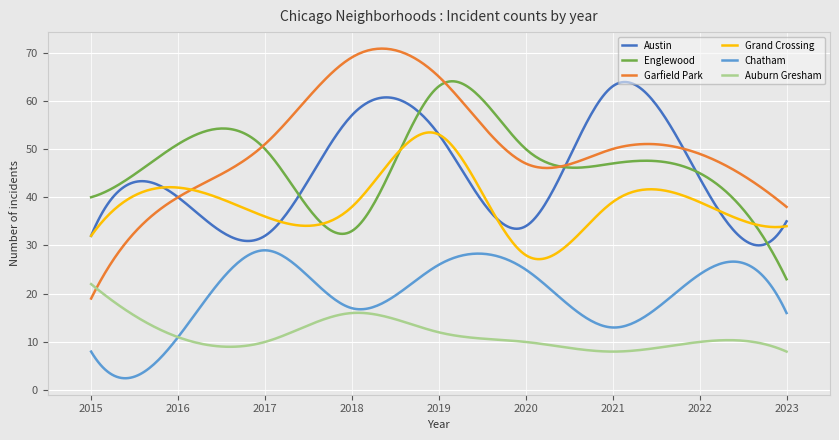

What is the smallest value displayed?

2.5